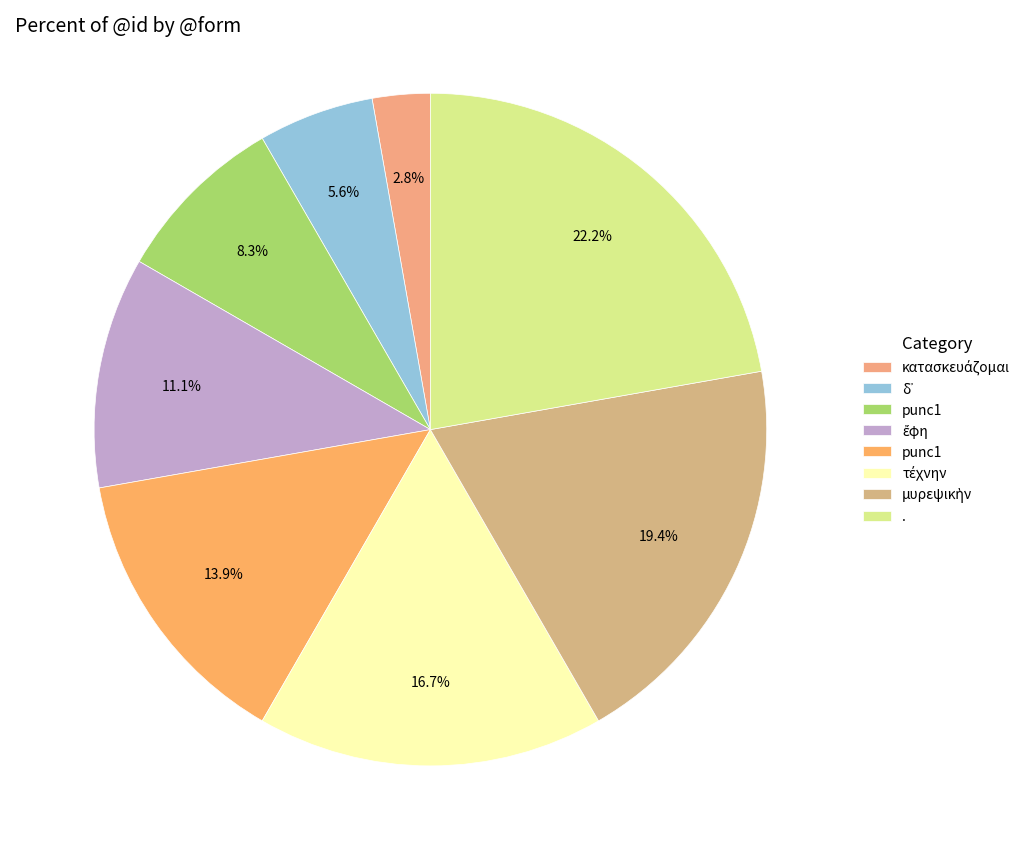

Count the number of slices in the pie.

8